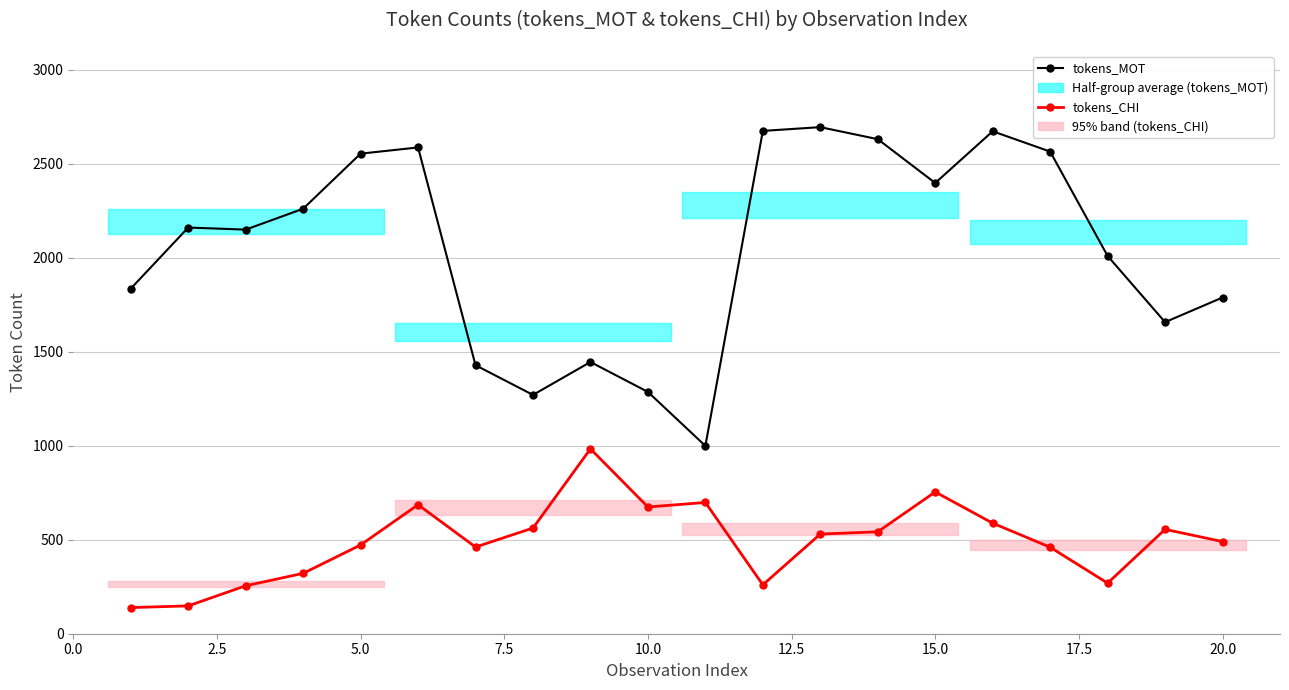

What is the value of the tokens_MOT point at the 6th from the left?

2586